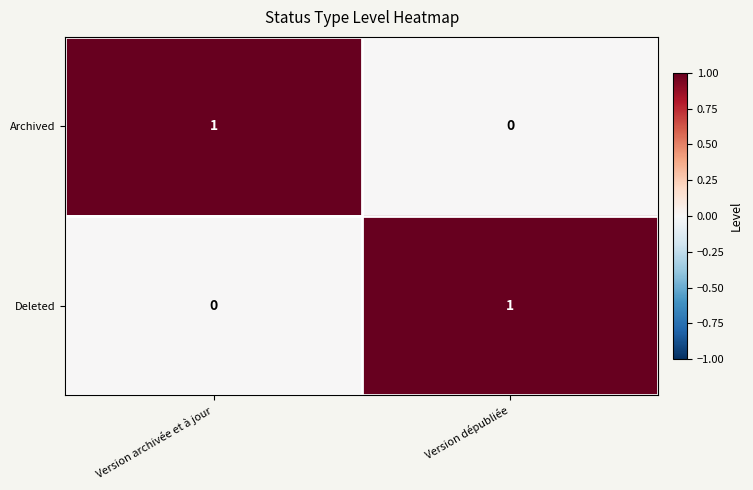

At Version dépubliée, list the series in order from largest to smallest.

Deleted, Archived